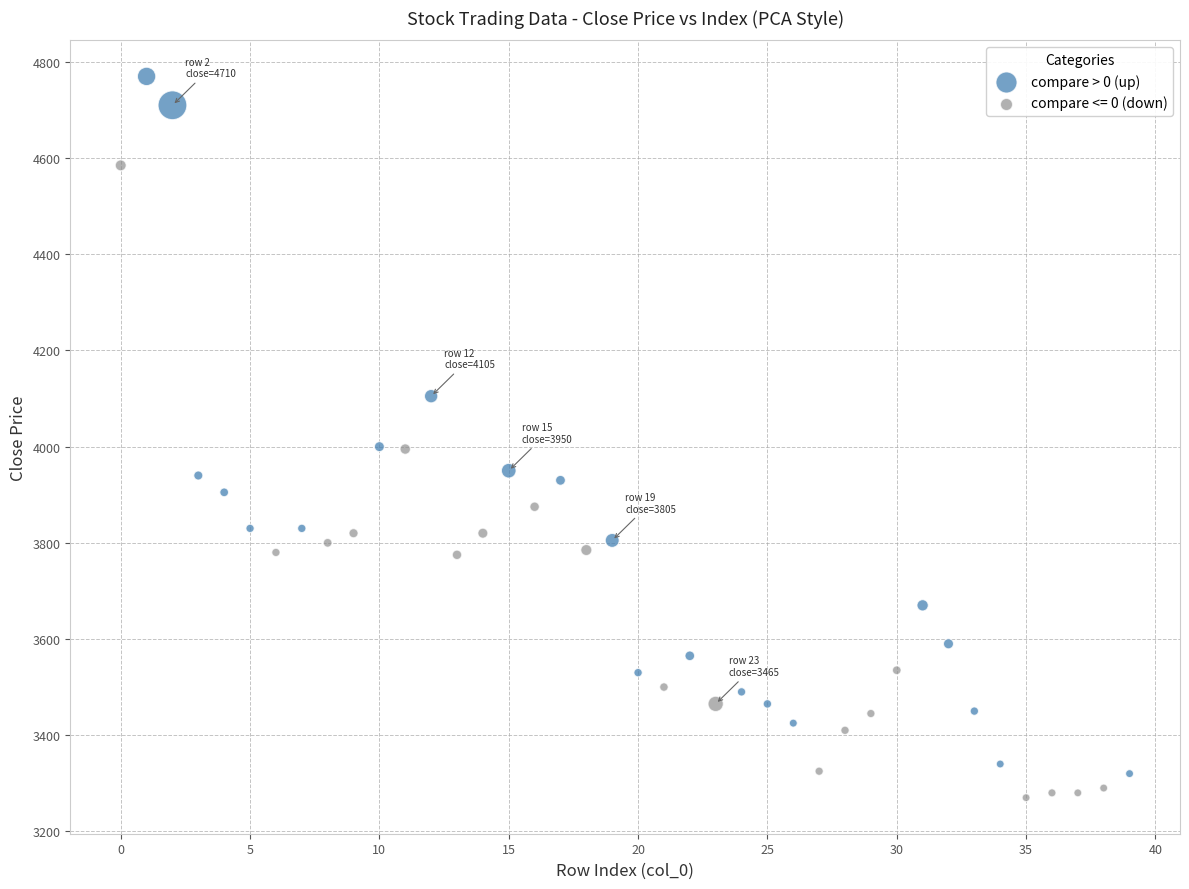

Which series reaches the maximum Y coordinate?

compare > 0 (up)